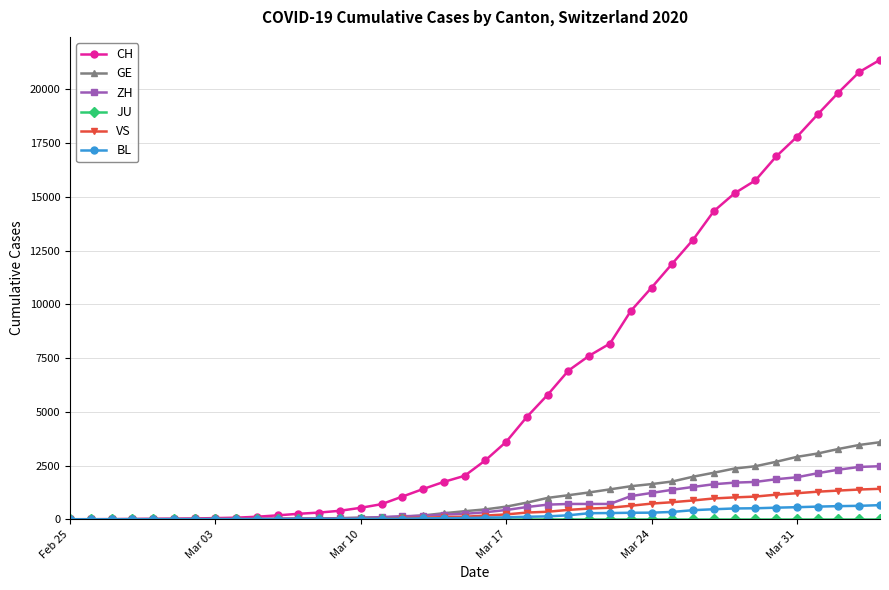

What is the maximum value shown in the chart?

21368